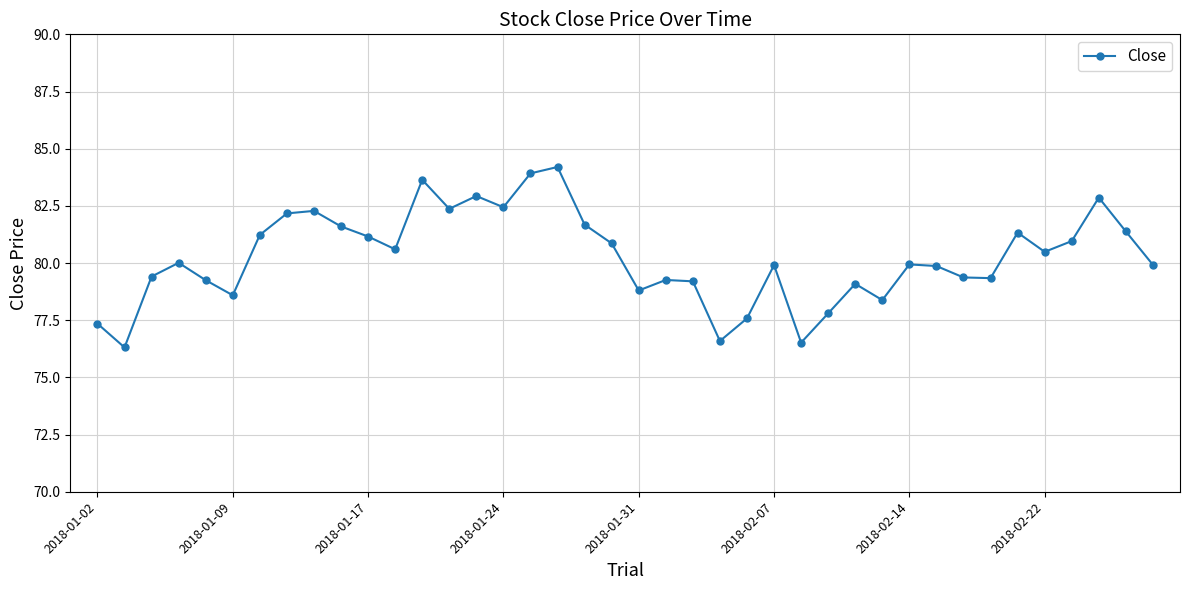

Count the number of data series in this chart.

1